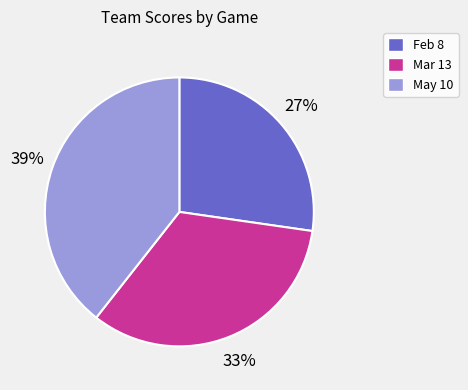

Is the sum of May 10 and Feb 8 greater than half?

Yes